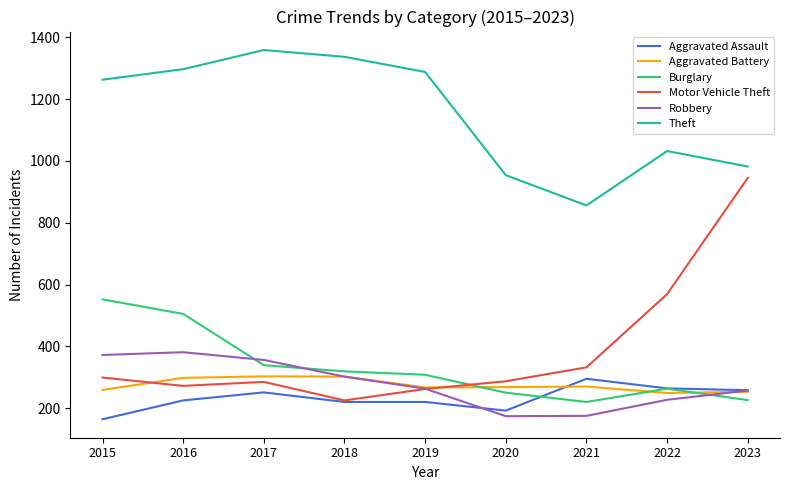

What is the difference between the highest and lowest values at 2021?

681